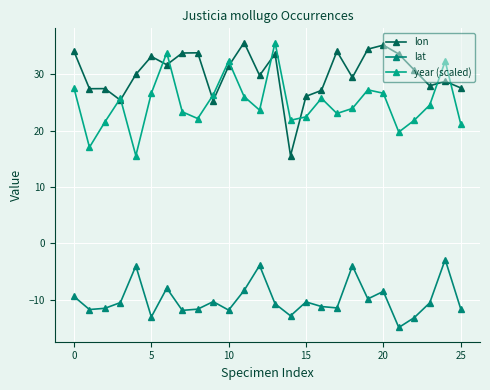

What is the average value of the year (scaled) series?

24.9